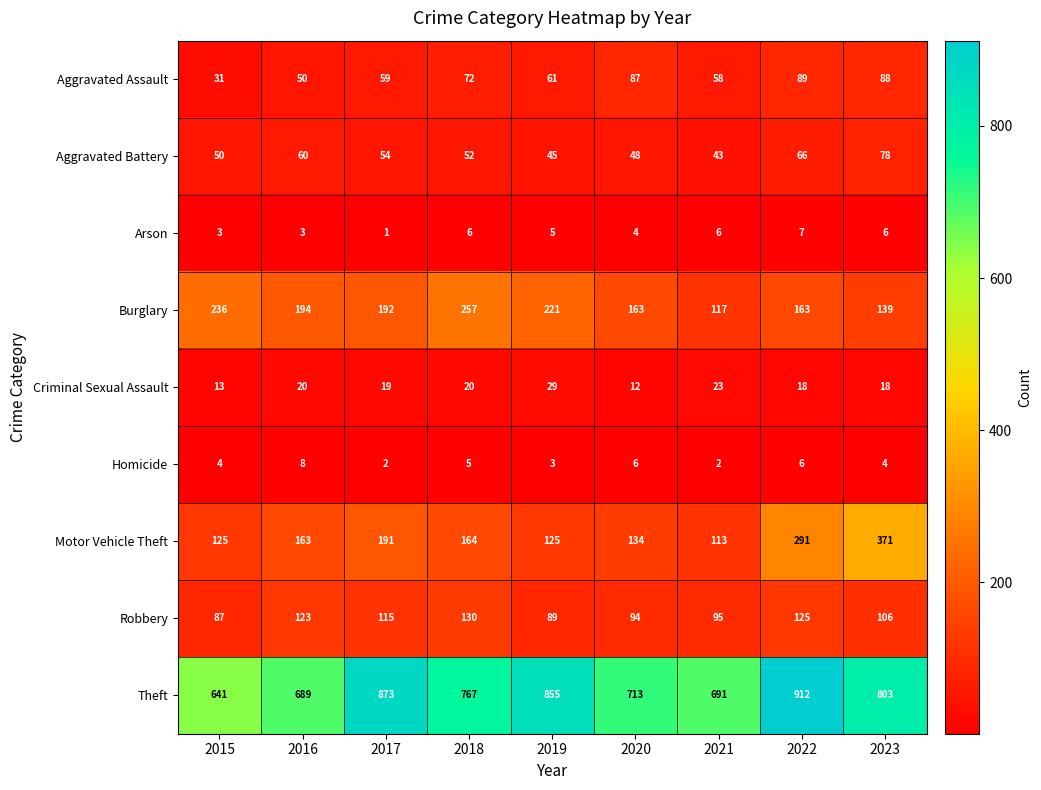

Which label corresponds to the largest value in the chart?

2022